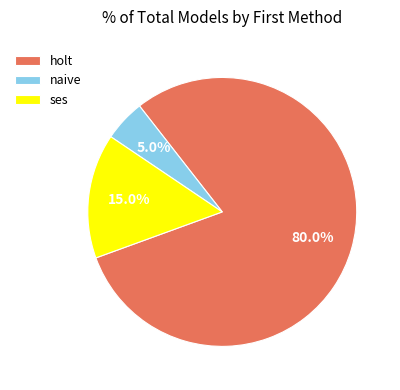

What is the smallest slice in the pie chart?

naive